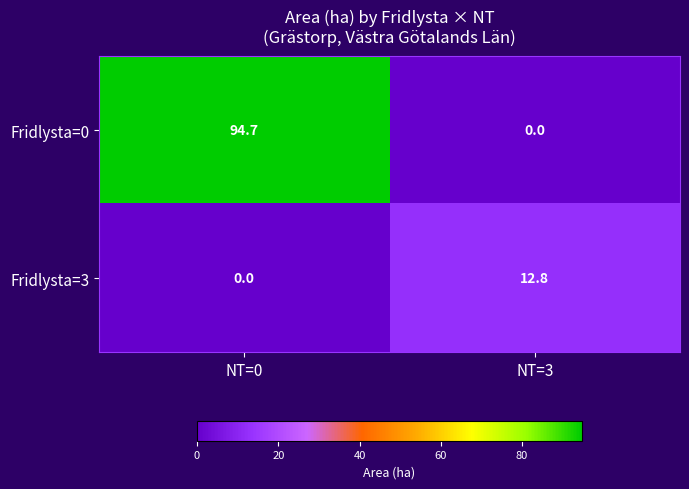

At which category is the sum across all series the highest?

NT=0